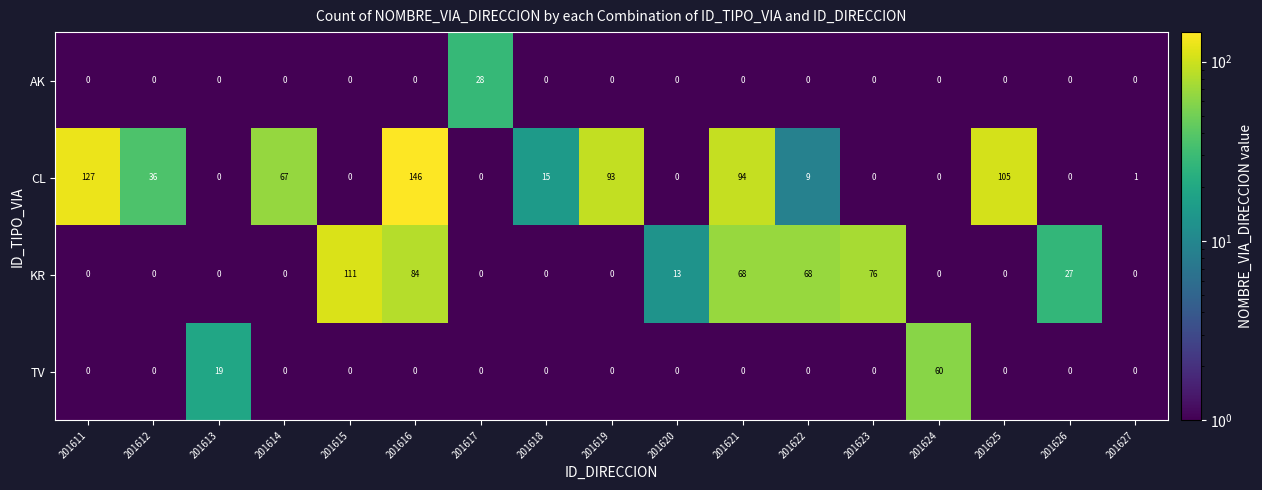

What is the spread (max minus min) of values at 201623?

76